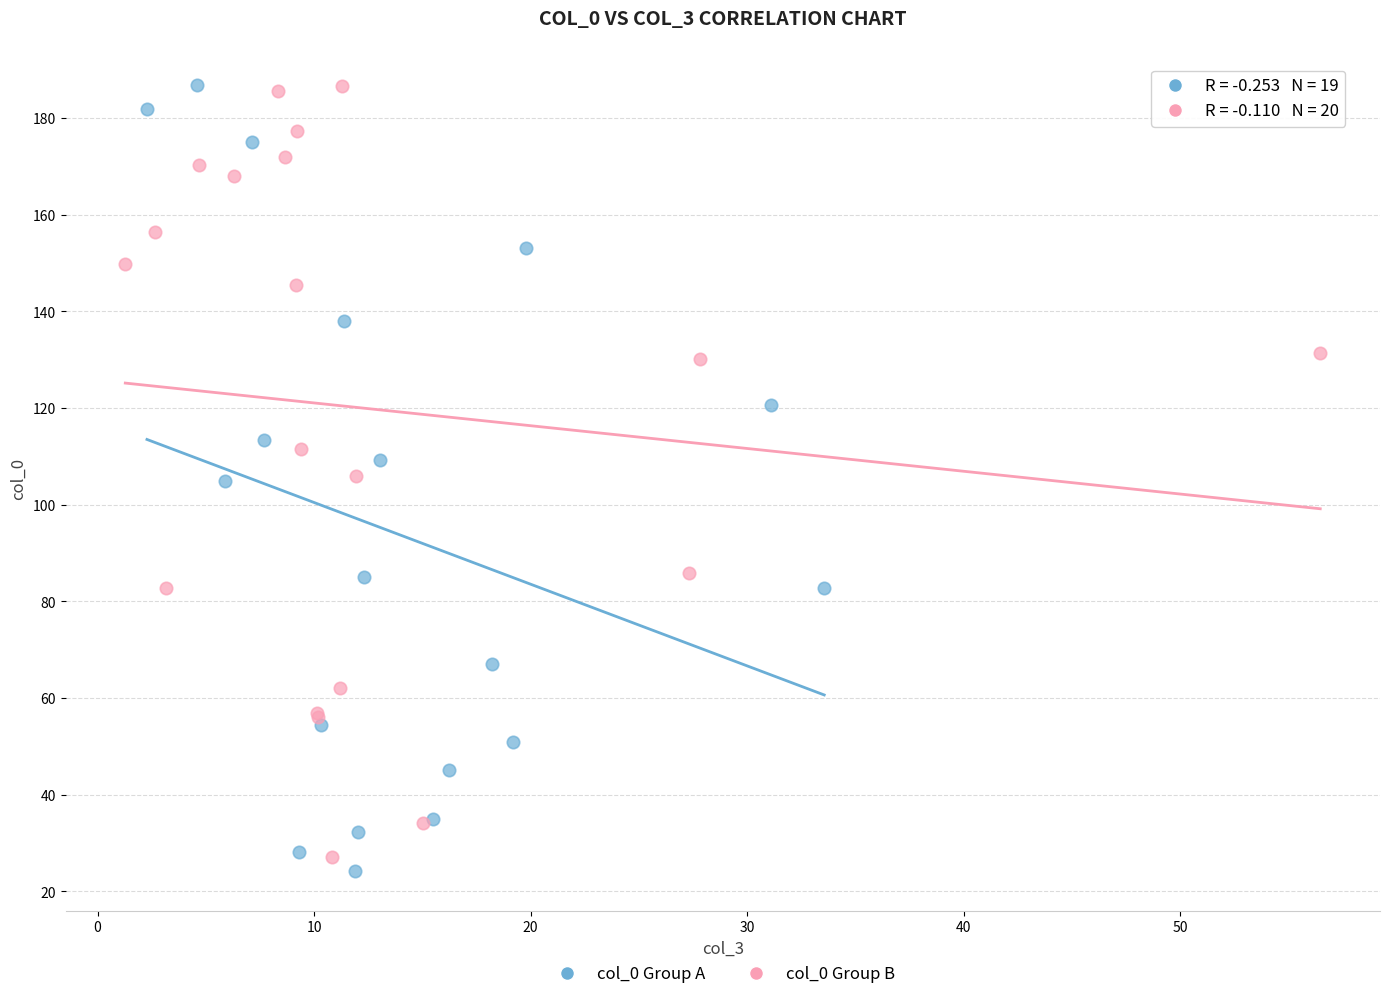

Which series has the largest Y range (max minus min)?

col_0 Group A